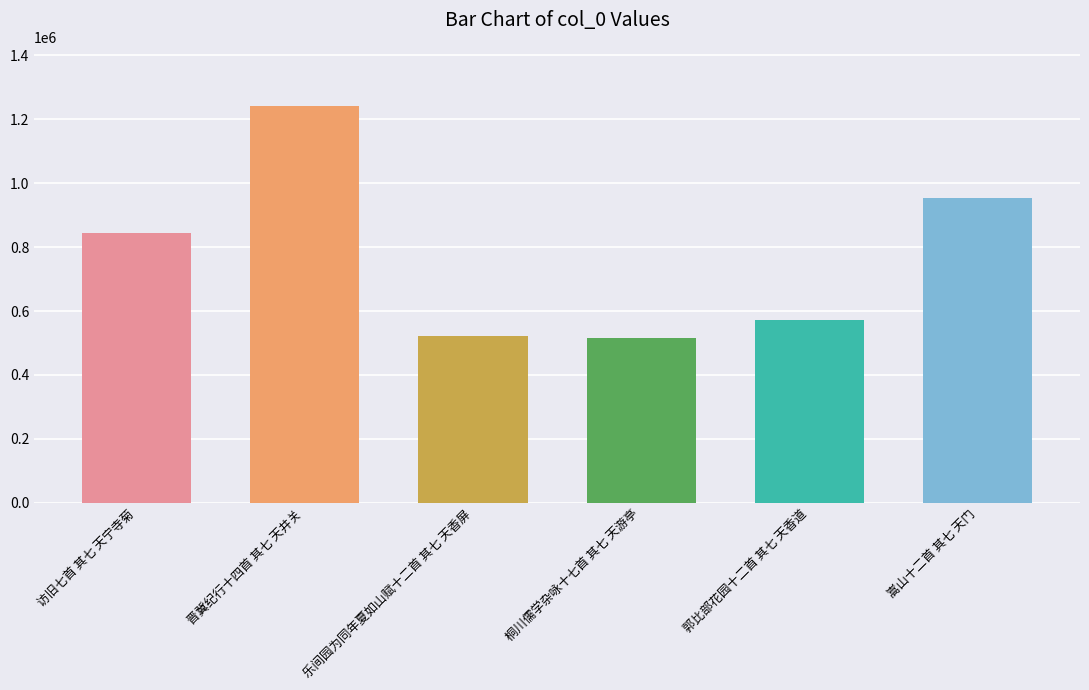

What is the value of the 3rd bar from the left?

521109